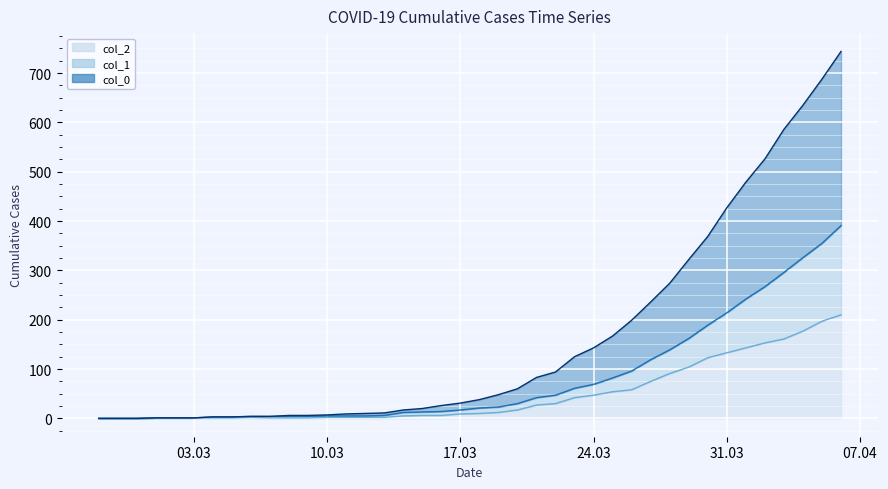

True or false: col_2 has a value of -123 at 2020-02-29.

False